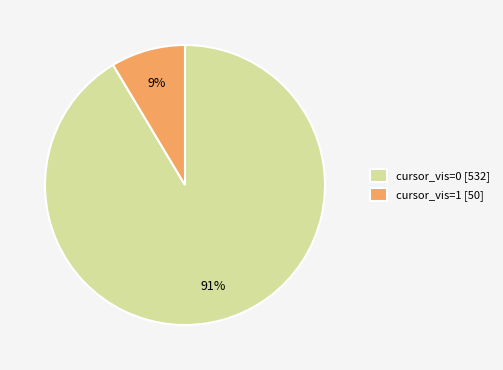

To the nearest percent, what is the average slice percentage?

50%